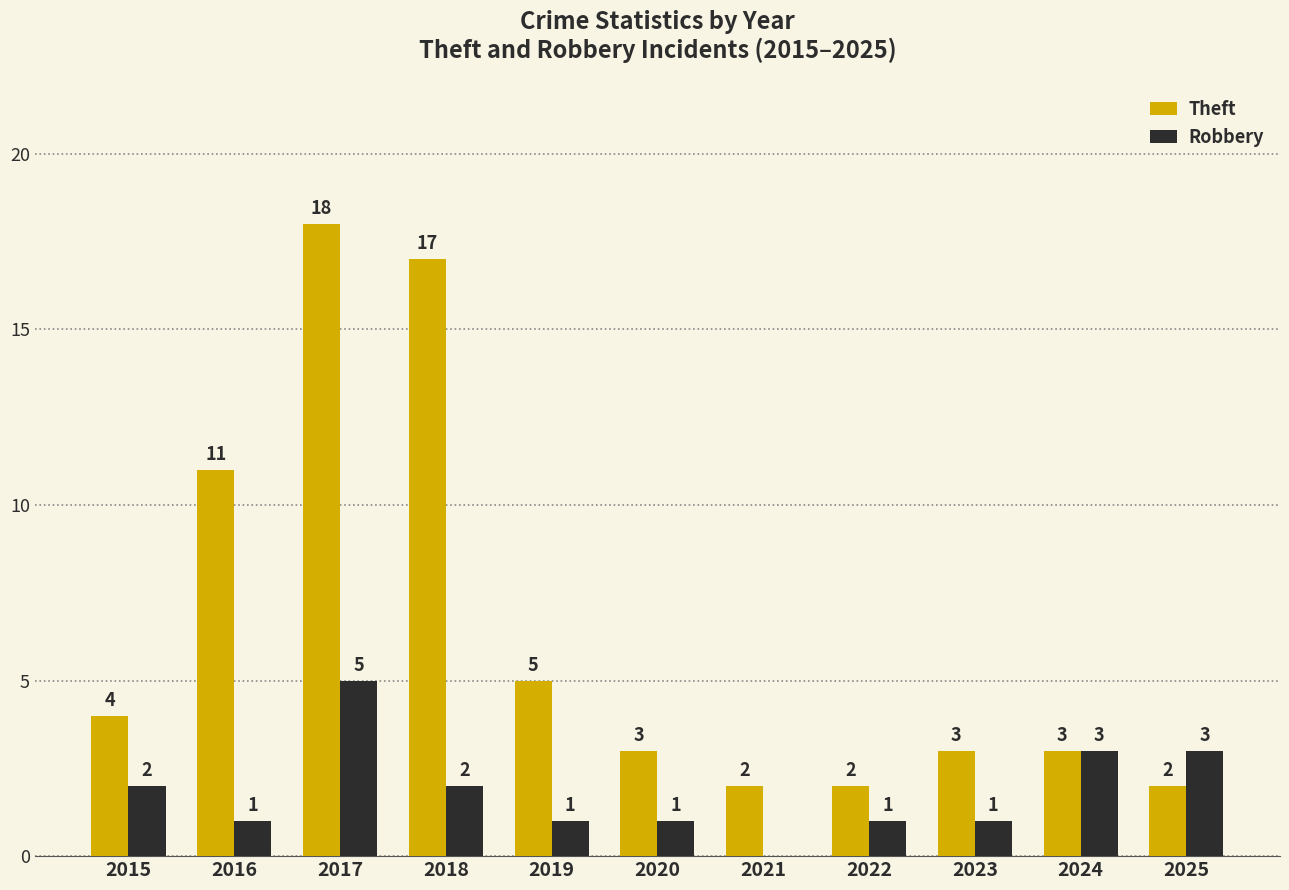

Which series changed the most between 2017 and 2020?

Theft